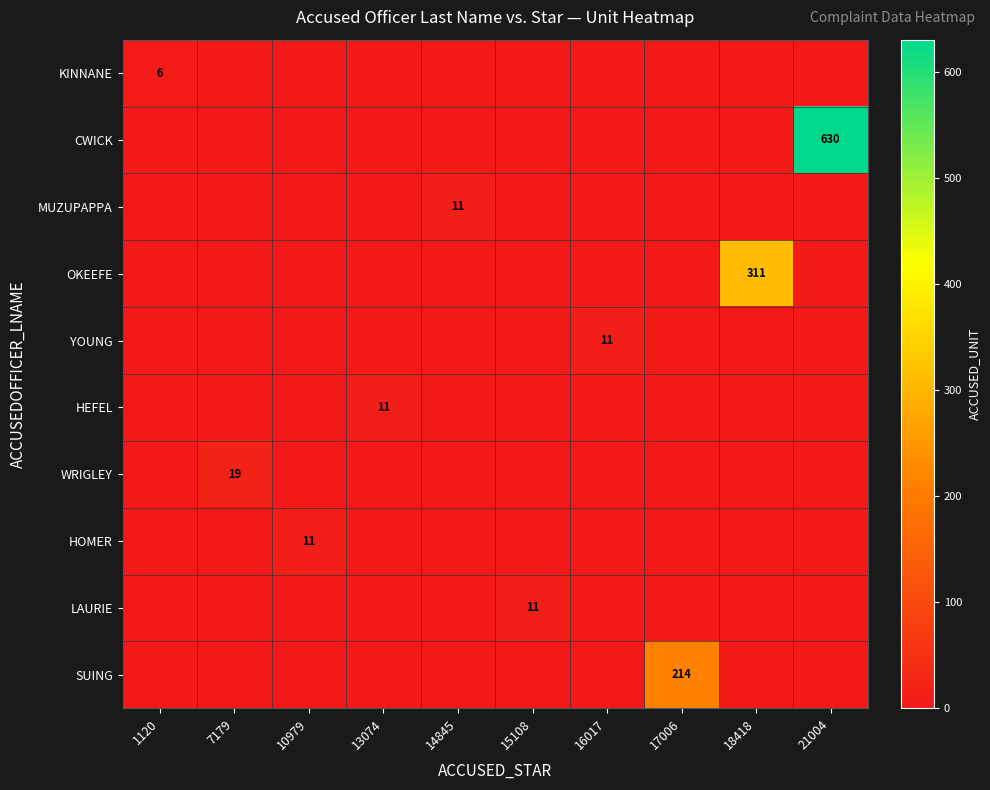

The value of LAURIE at 15108 is 19. True or false?

False